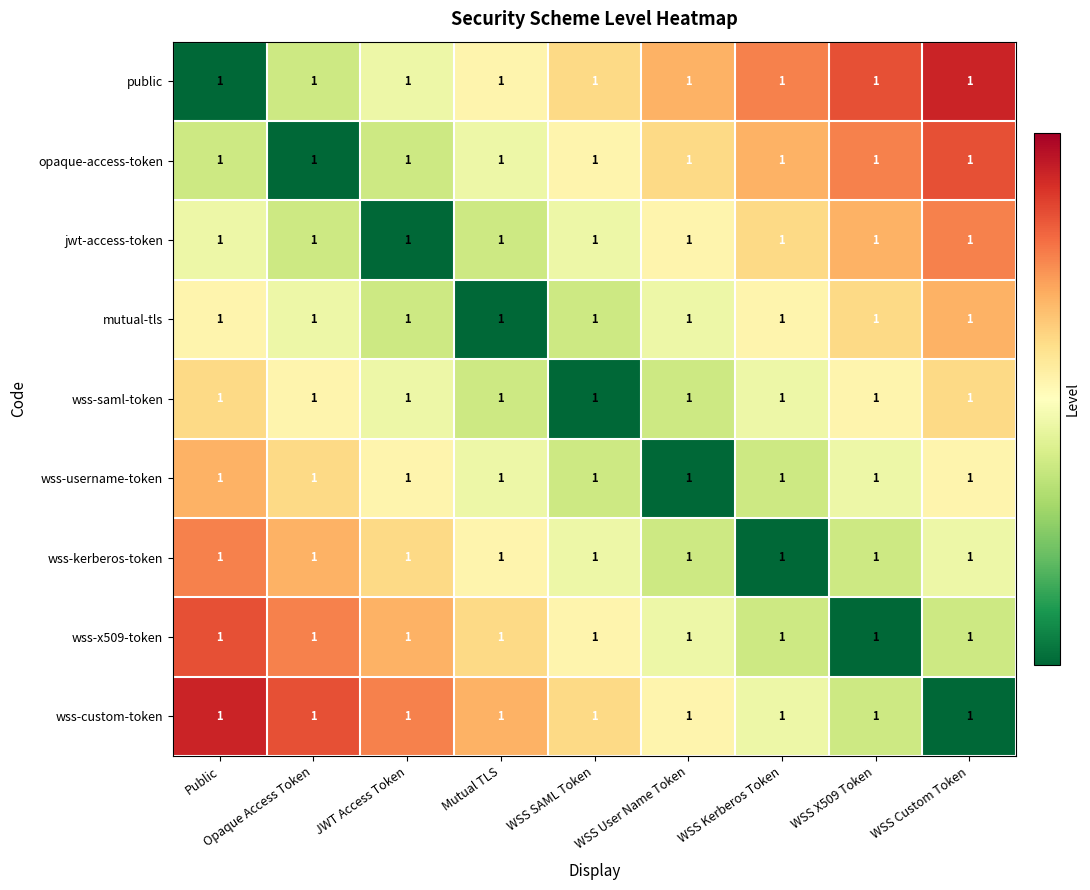

Between WSS Custom Token and WSS Kerberos Token, which is larger?

WSS Custom Token